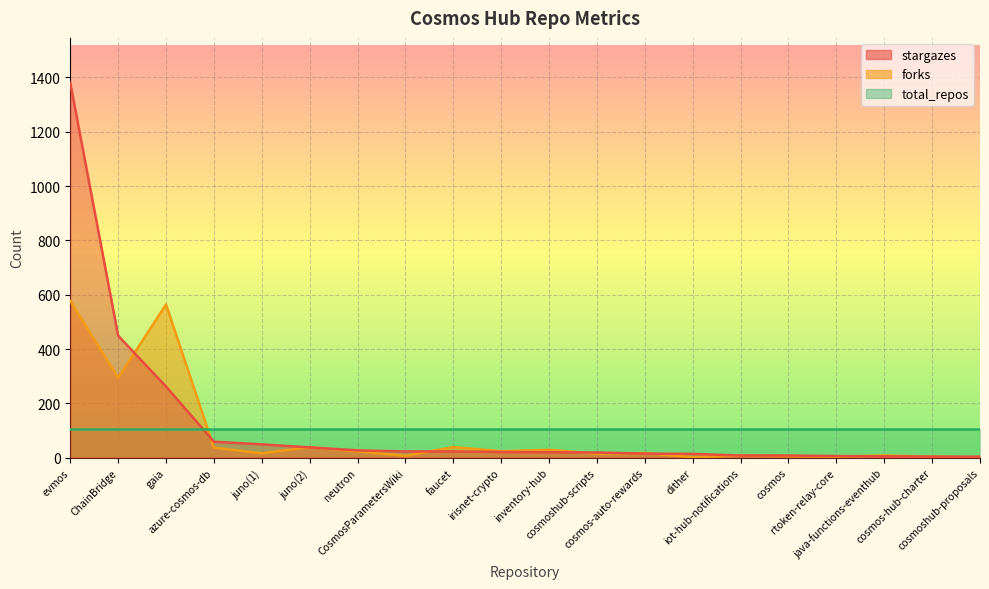

How many intersections are there between forks and stargazes?

9